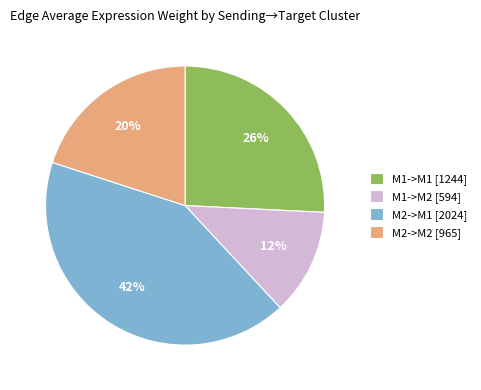

To the nearest percent, what portion does M1->M1 represent?

26%